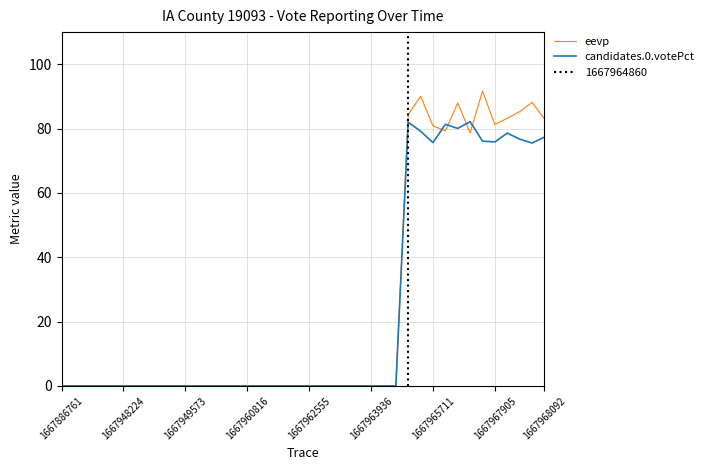

Is it true that eevp equals 84.4 at 28?

True